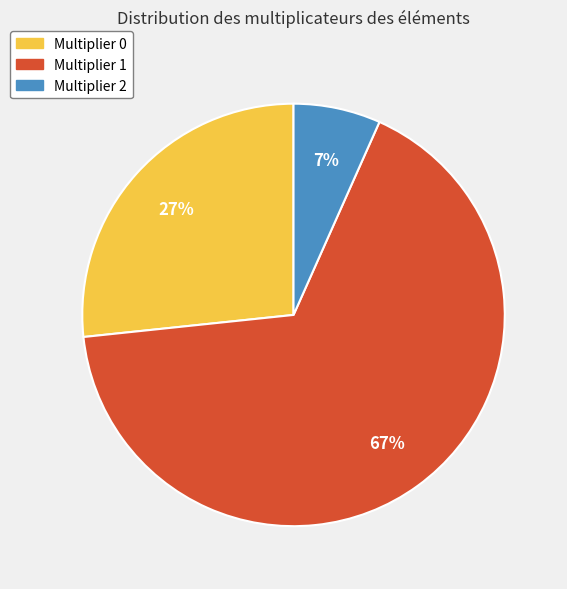

Is there any slice that represents more than half of the pie?

Yes